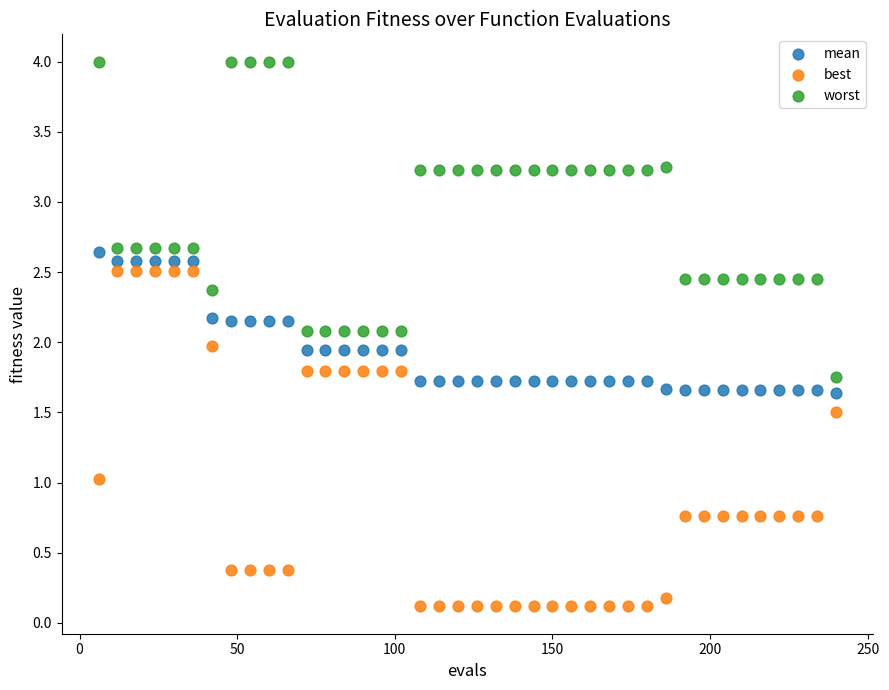

Across all data points, what is the range of X values (max minus min)?

234.0